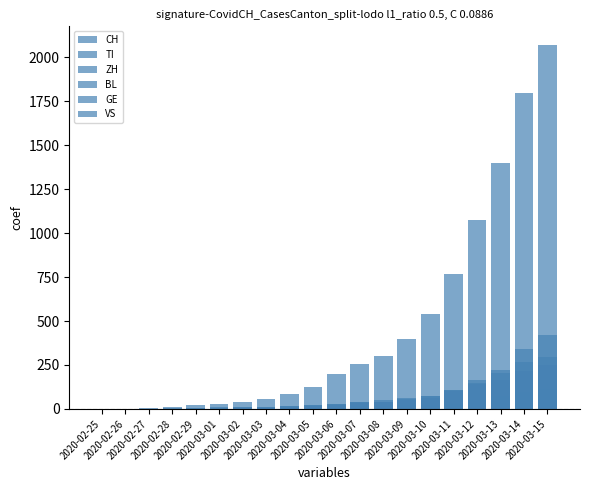

How many bars are there in each group?

6